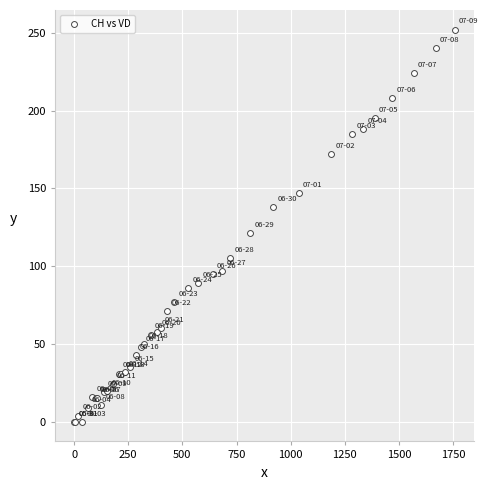

What Y value in the scatter plot is closest to 126?

121